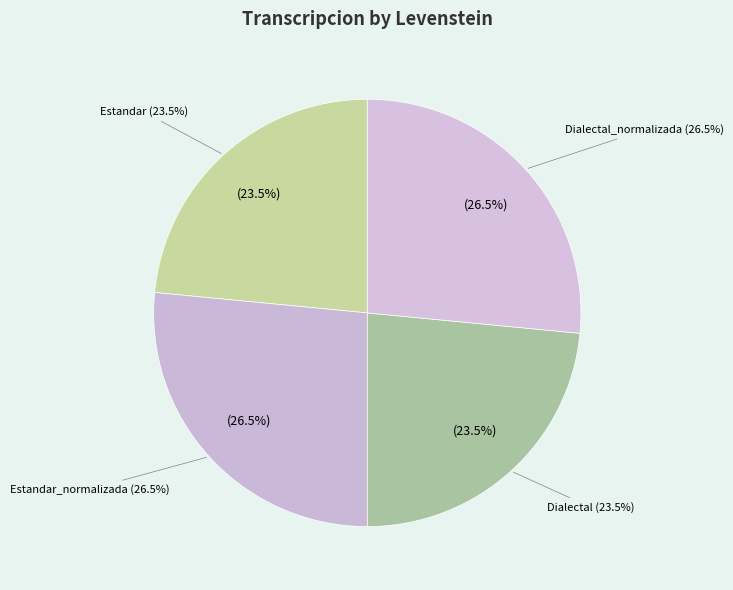

Is there a majority slice in this chart?

No